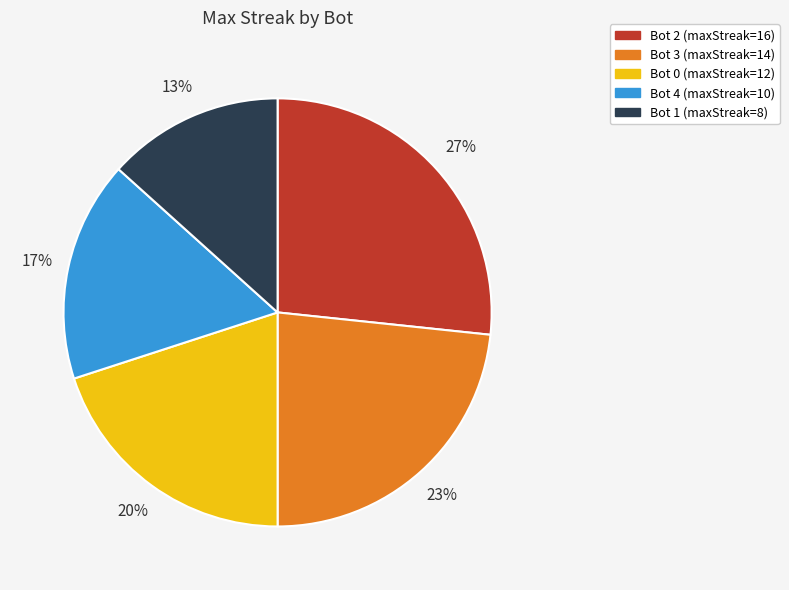

What percentage is the Bot 1 slice, to the nearest percent?

13%